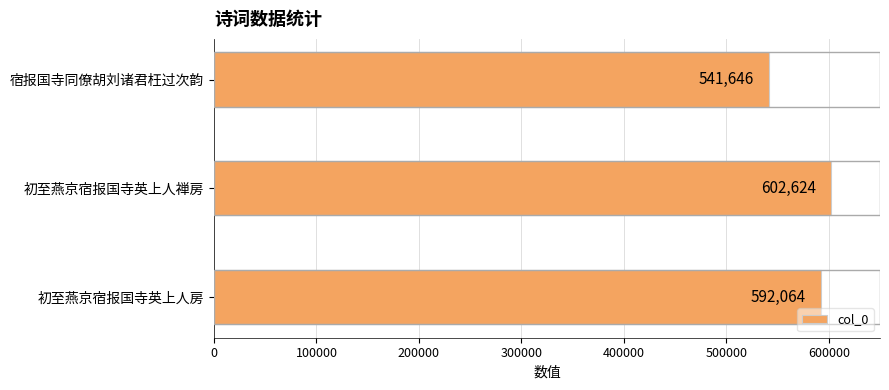

List the labels in order of value, largest first.

初至燕京宿报国寺英上人禅房, 初至燕京宿报国寺英上人房, 宿报国寺同僚胡刘诸君枉过次韵